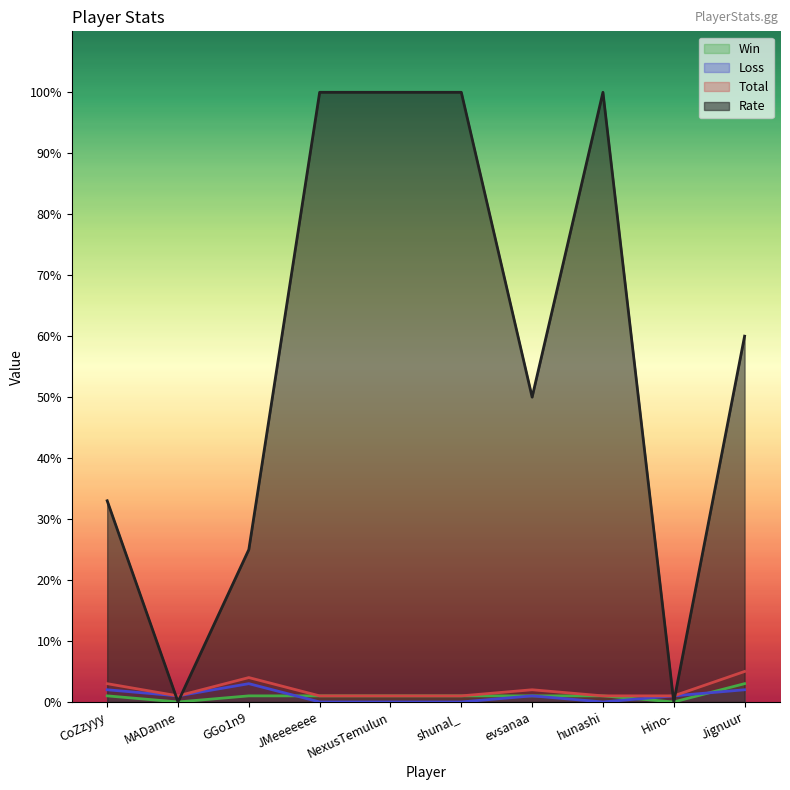

True or false: Total and Win intersect in this chart.

False